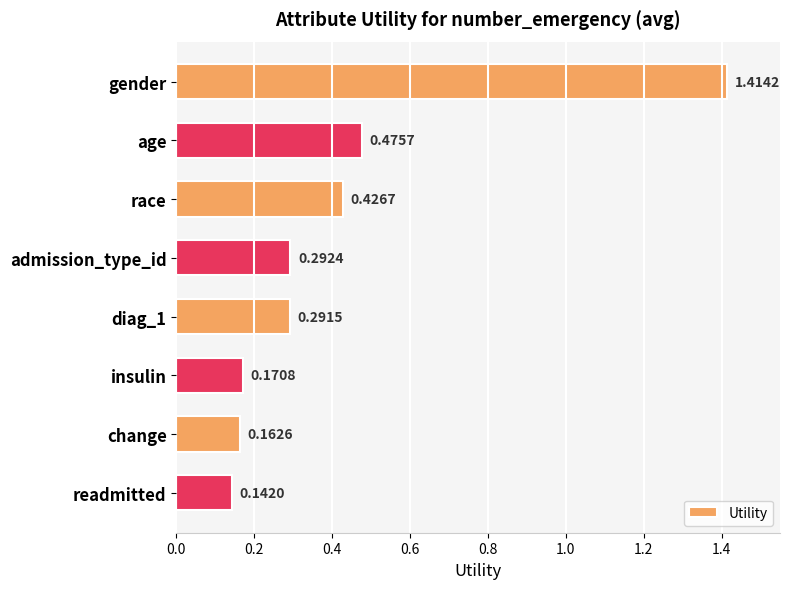

What is the label of the 6th bar from the bottom?

race